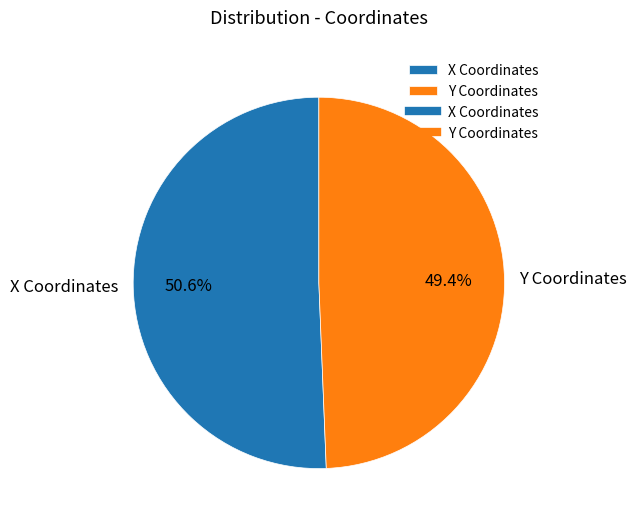

Between X Coordinates and Y Coordinates, which is larger?

X Coordinates